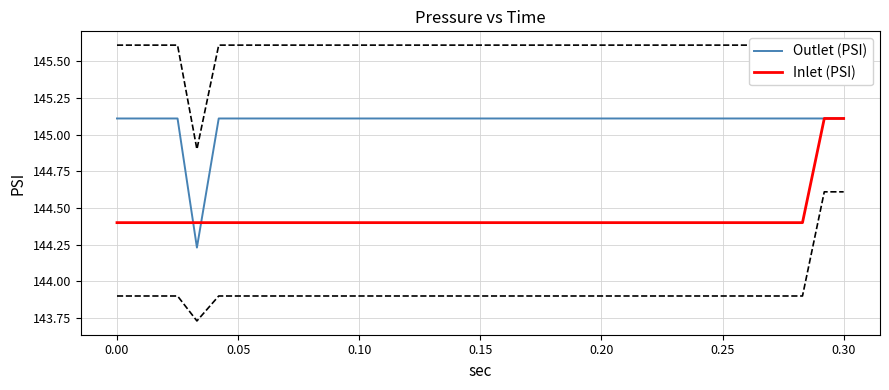

Reading left to right, list all the values displayed in this chart.

Outlet (PSI): 145.1	145.1	145.1	145.1	144.2	145.1	145.1	145.1	145.1	145.1	145.1	145.1	145.1	145.1	145.1	145.1	145.1	145.1	145.1	145.1	145.1	145.1	145.1	145.1	145.1	145.1	145.1	145.1	145.1	145.1	145.1	145.1	145.1	145.1	145.1	145.1	145.1
Inlet (PSI): 144.4	144.4	144.4	144.4	144.4	144.4	144.4	144.4	144.4	144.4	144.4	144.4	144.4	144.4	144.4	144.4	144.4	144.4	144.4	144.4	144.4	144.4	144.4	144.4	144.4	144.4	144.4	144.4	144.4	144.4	144.4	144.4	144.4	144.4	144.4	145.1	145.1